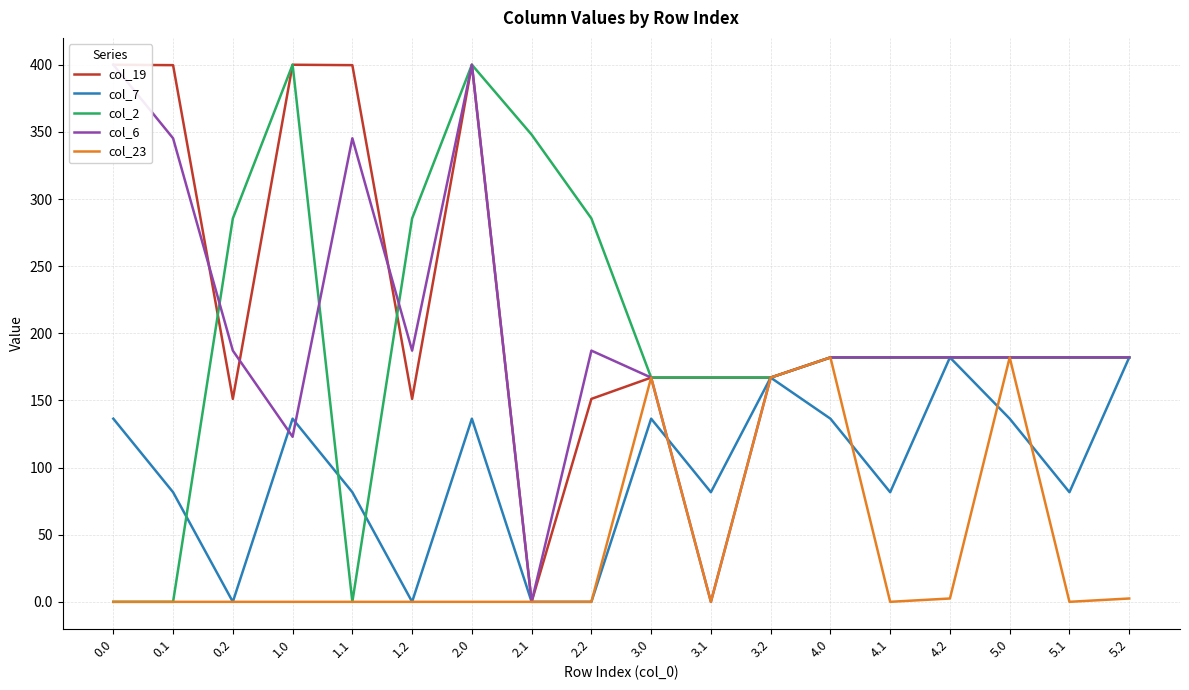

At which category does col_19 reach its first local peak?

1.0